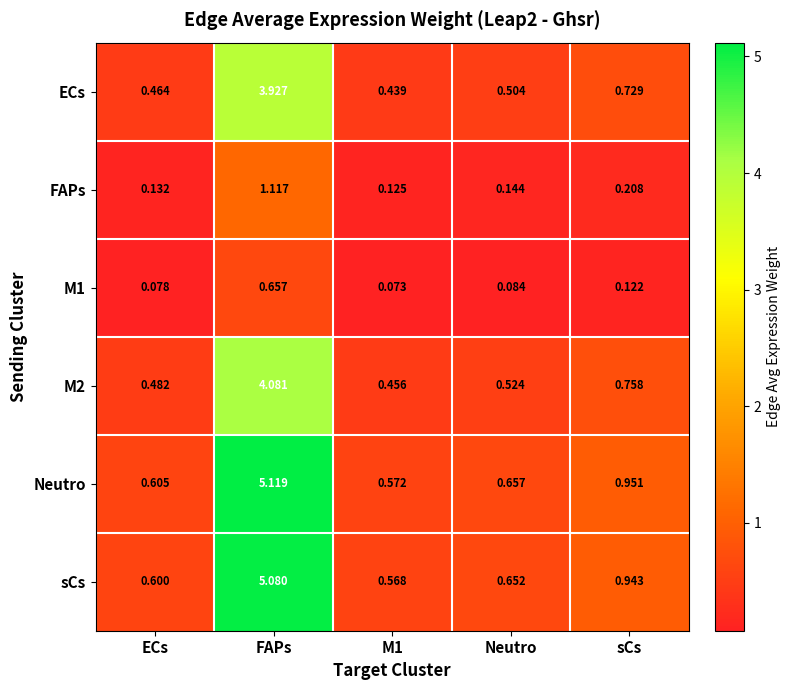

Is the value of Neutro at sCs greater than the value of M1 at FAPs?

Yes